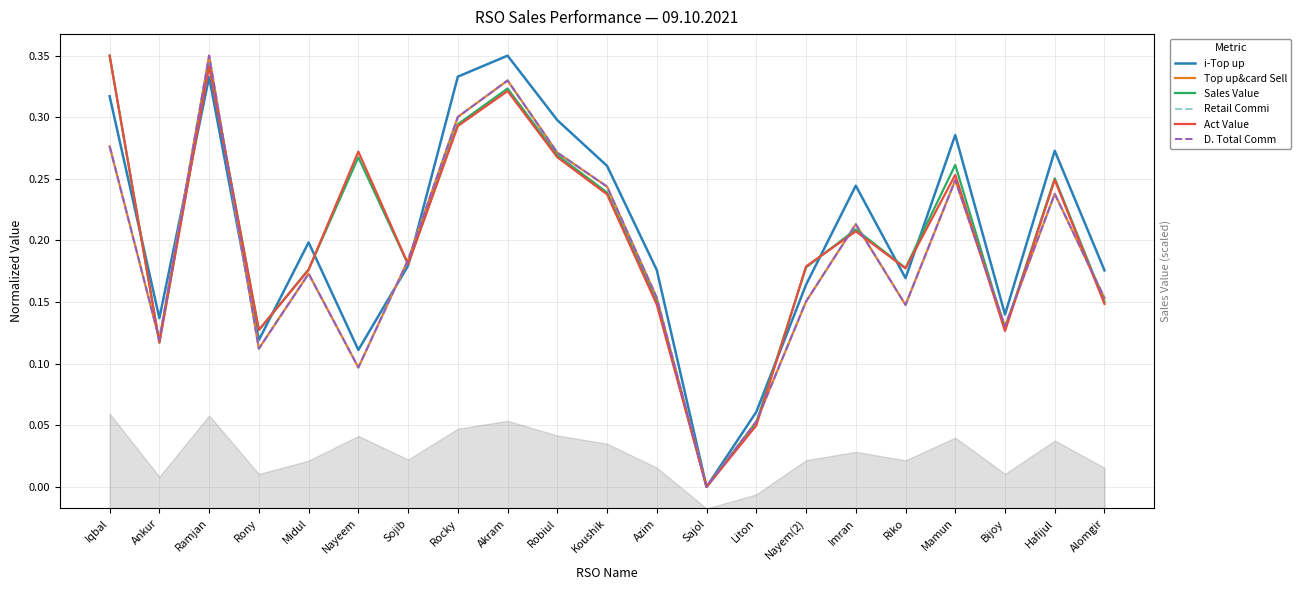

How many lines are shown in the chart?

6